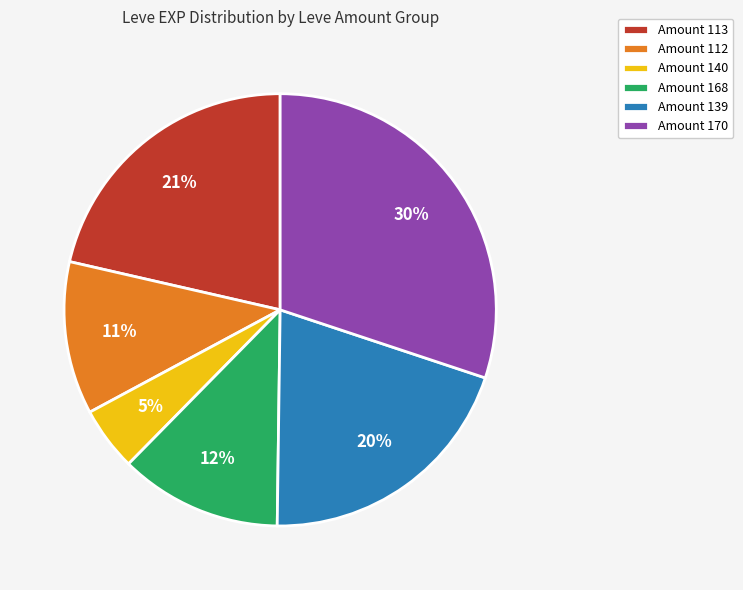

Between Amount 139 and Amount 140, which is larger?

Amount 139